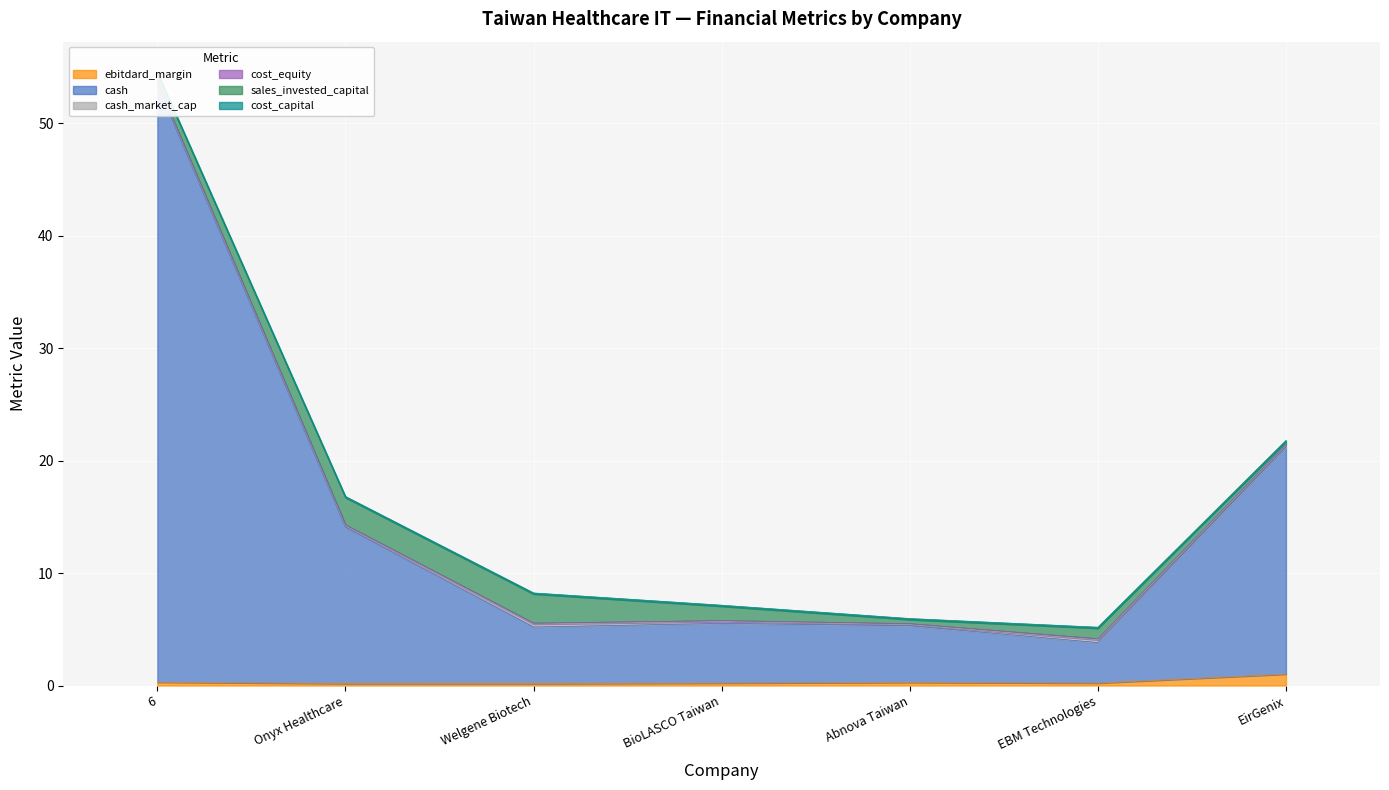

List the labels in order of cash value, largest first.

6, EirGenix, Onyx Healthcare, BioLASCO Taiwan, Abnova Taiwan, Welgene Biotech, EBM Technologies